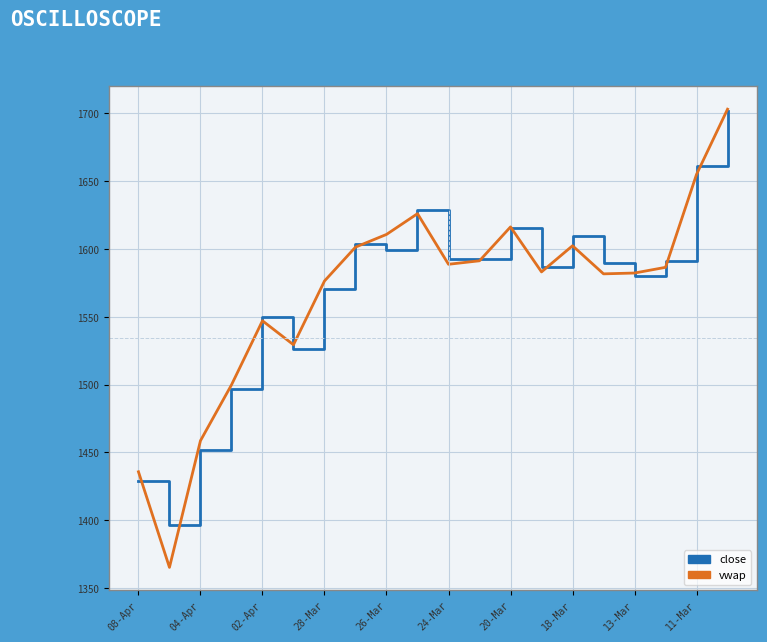

What is the difference between the maximum and minimum values in the close series?

304.7